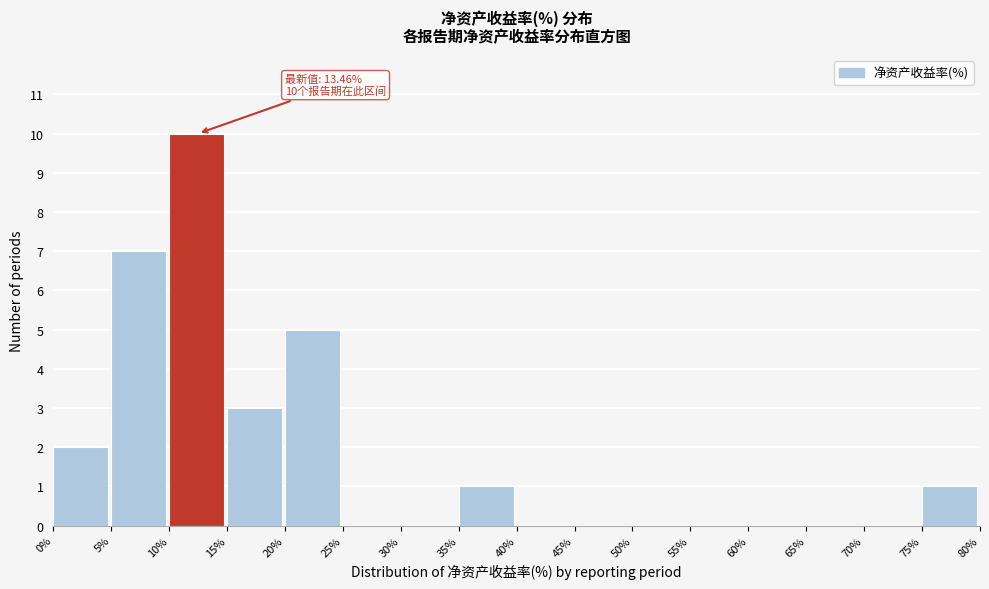

Over which range of the x-axis is the bar tallest?

10% to 15%